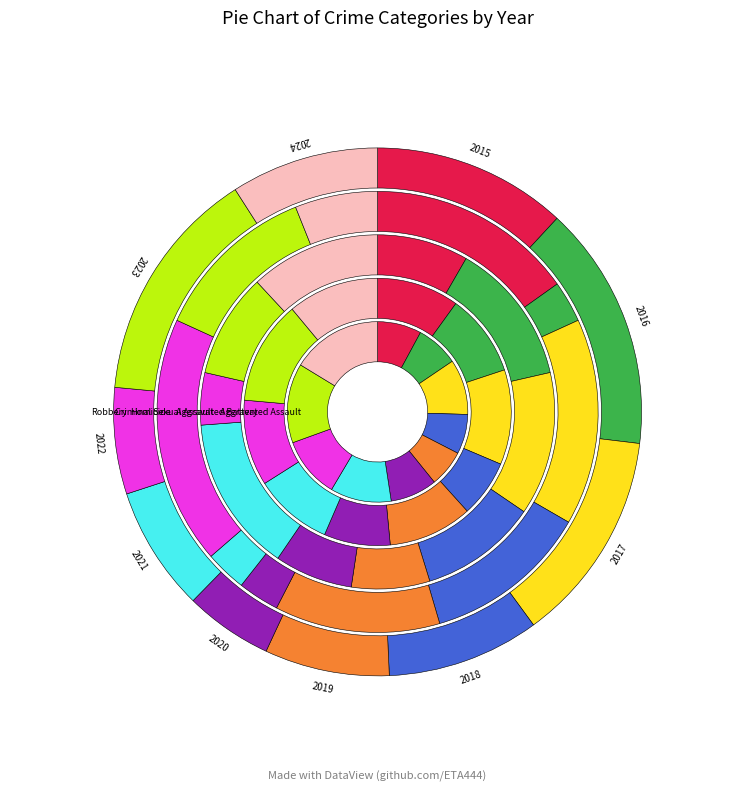

Combined, what portion of the pie is 2021 and 2018?

18.1%